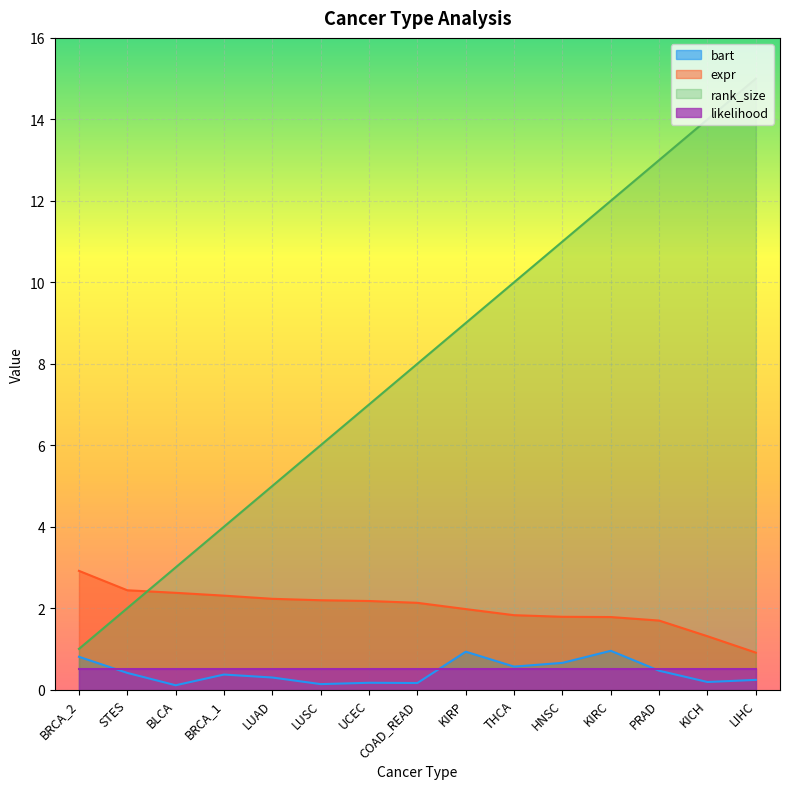

Read the expr value at UCEC.

2.2